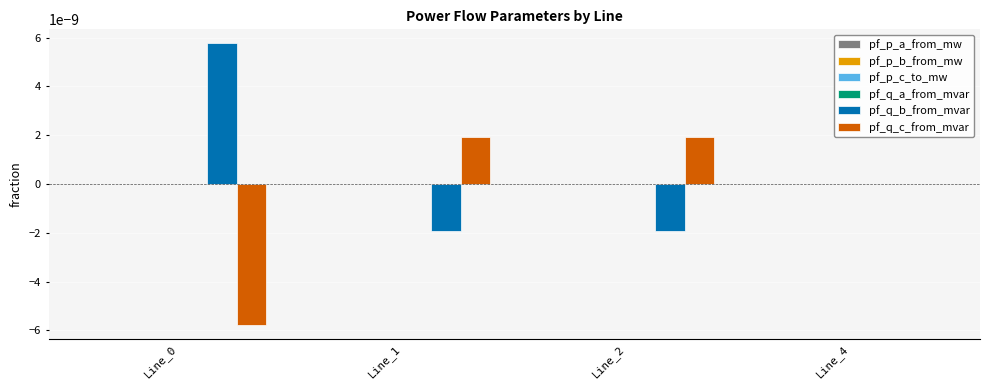

The pf_q_c_from_mvar series shows 0.0 at Line_1. True or false?

True